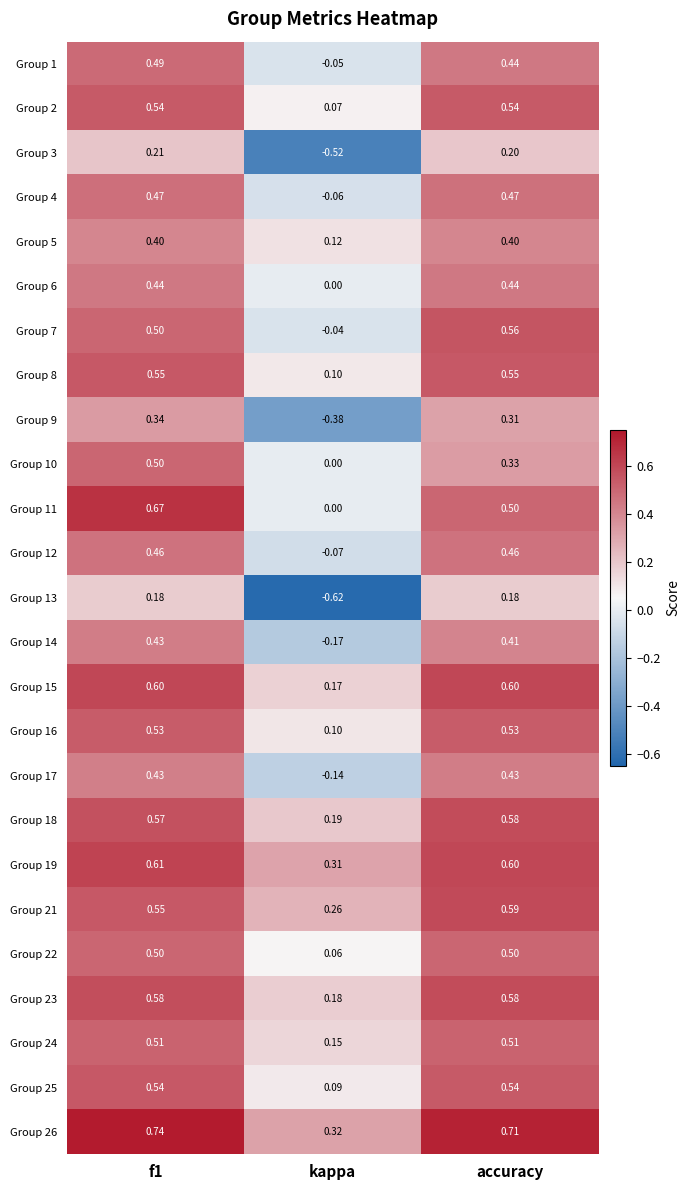

Is the value of Group 8 at kappa greater than the value of Group 23 at accuracy?

No